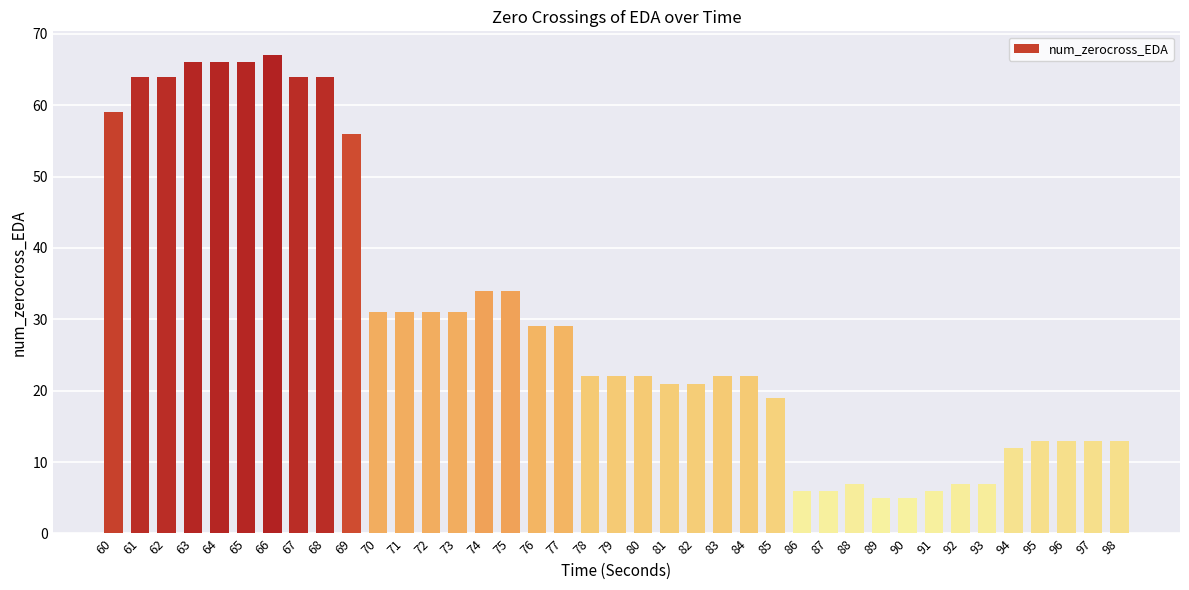

At which category does the chart reach its peak across all series?

66